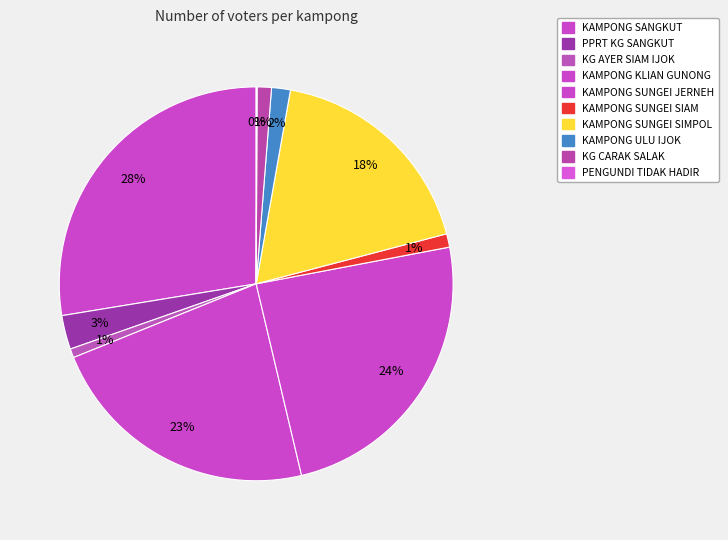

What percentage do KAMPONG KLIAN GUNONG and PENGUNDI TIDAK HADIR together represent?

22.7%